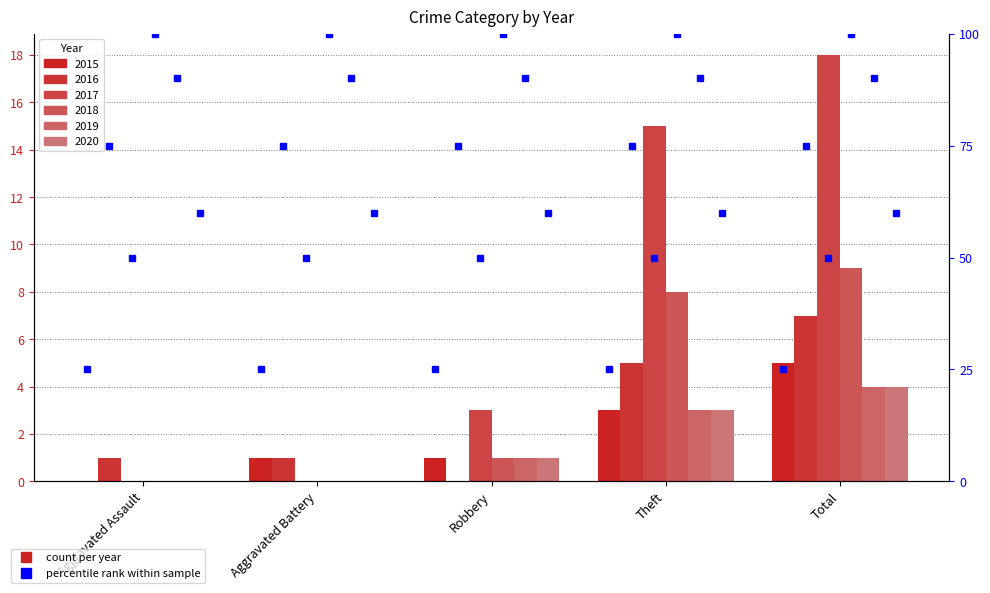

How many categories are shown in the chart?

5